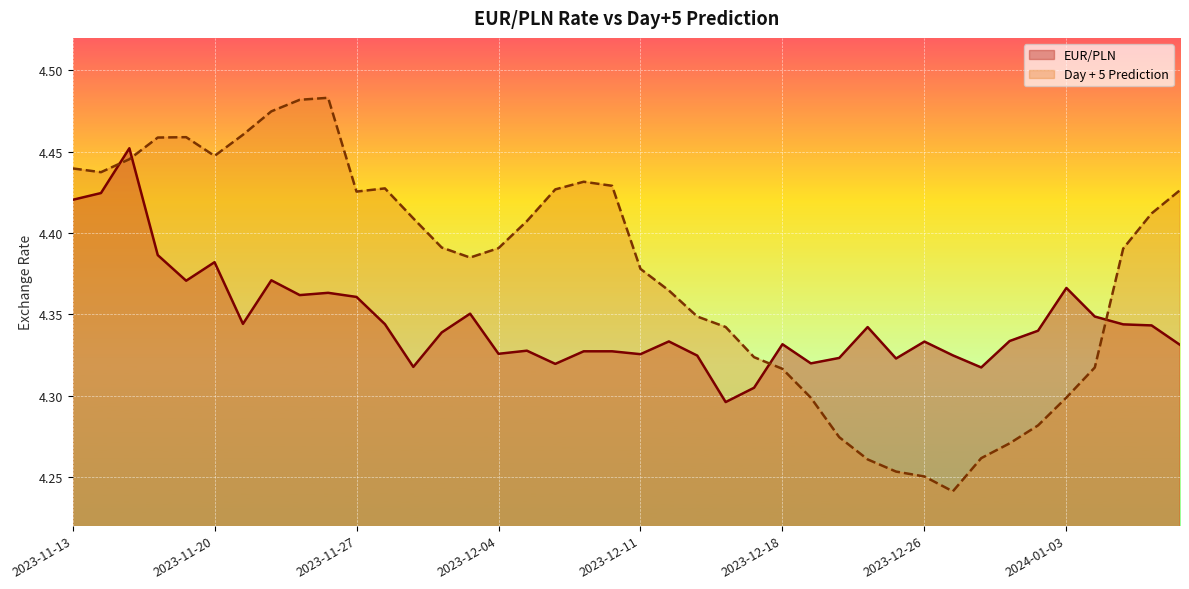

At which category is the sum across all series the highest?

2023-11-15